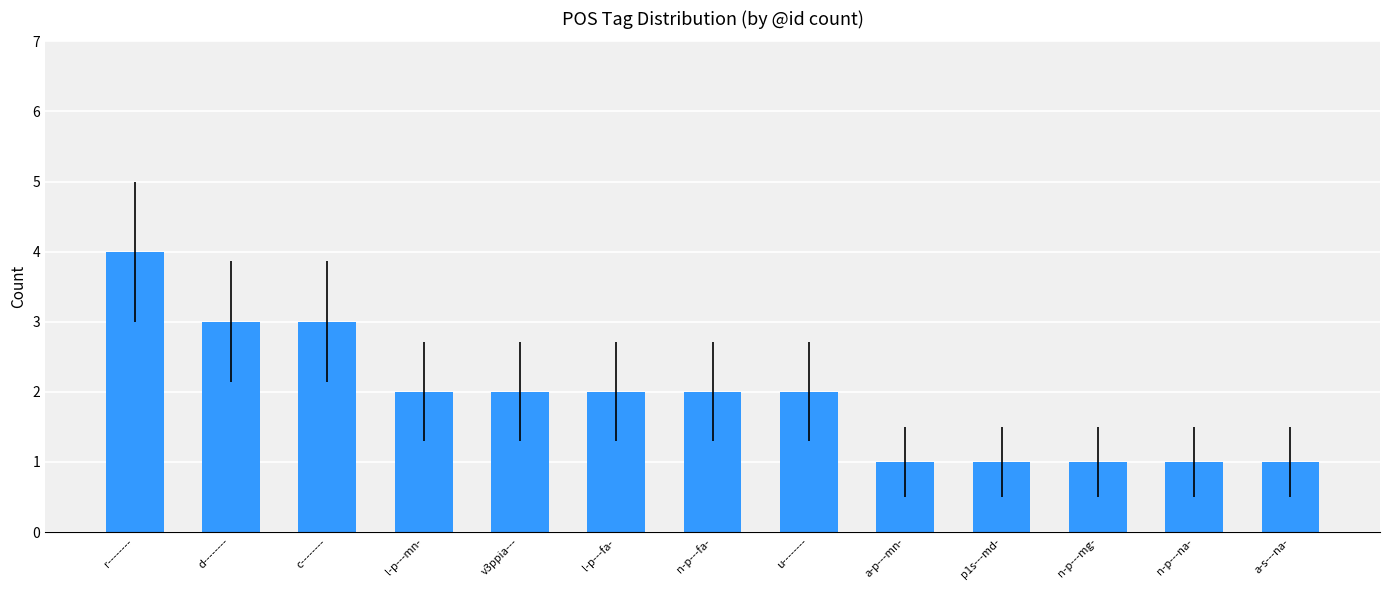

Which label corresponds to the largest value in the chart?

r--------